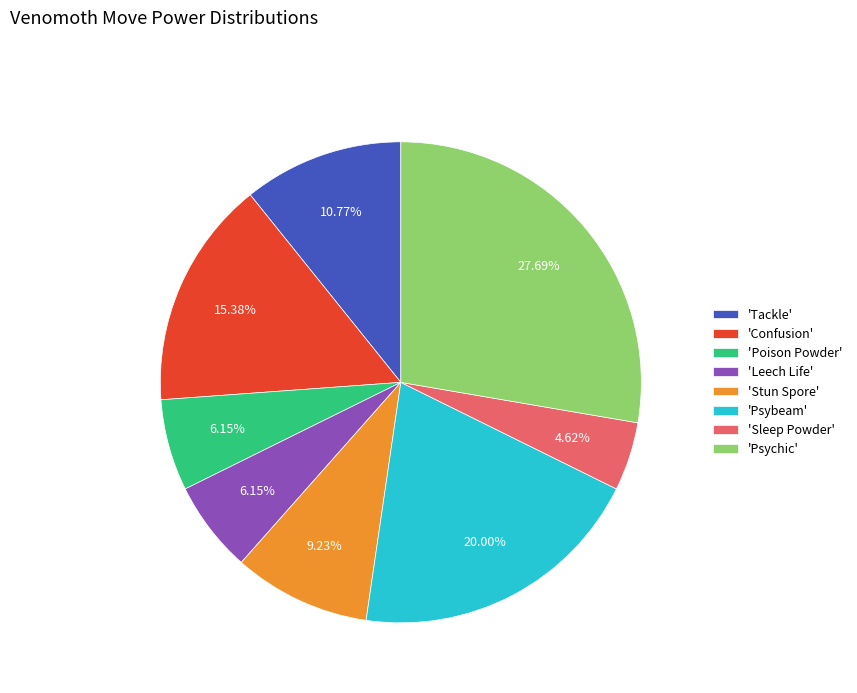

Is there a majority slice in this chart?

No